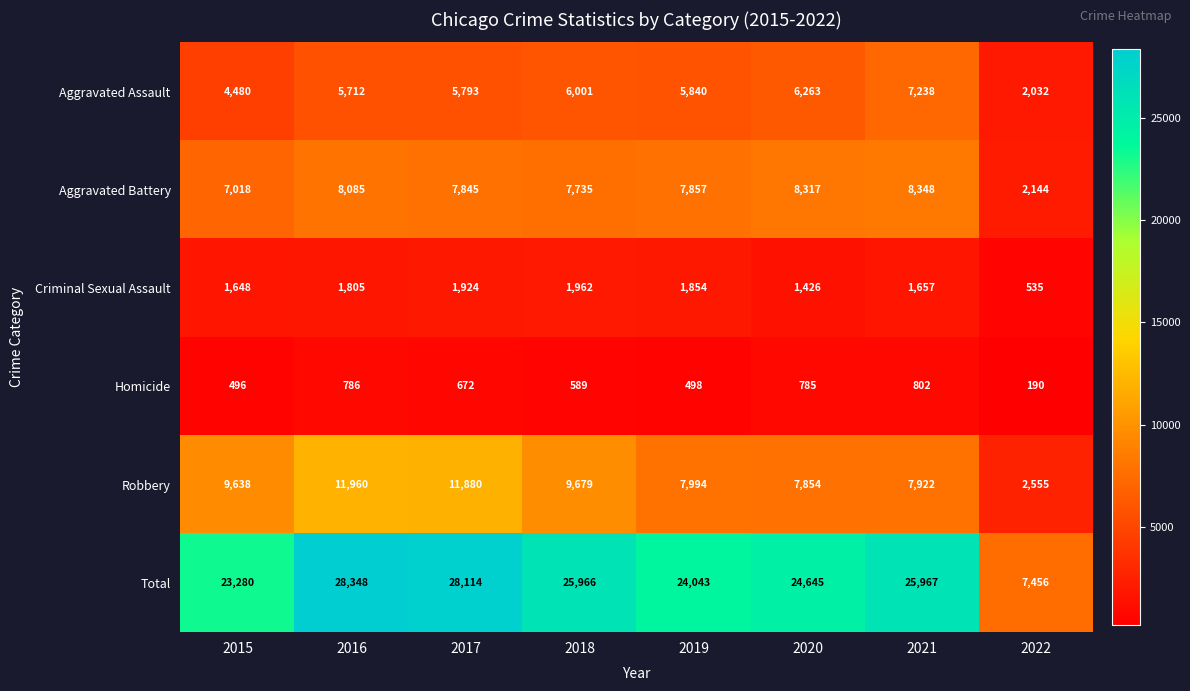

Rank the categories by Criminal Sexual Assault value from highest to lowest.

2018, 2017, 2019, 2016, 2021, 2015, 2020, 2022